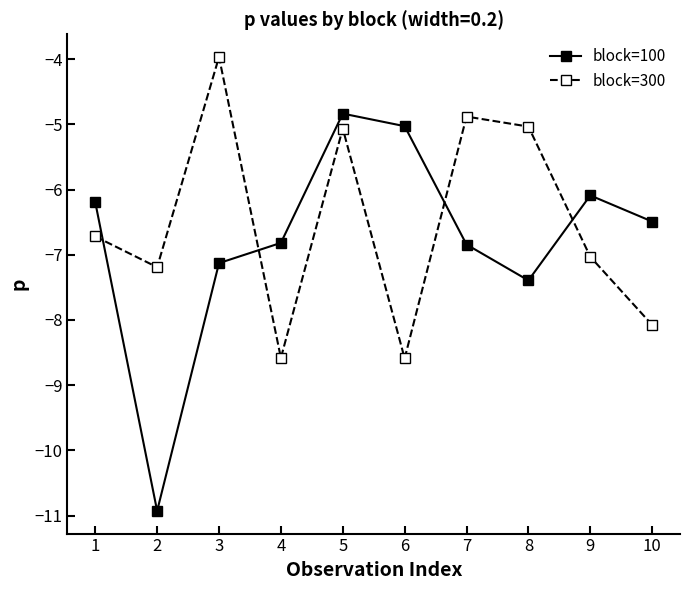

What is the spread (max minus min) of values at 4?

1.8